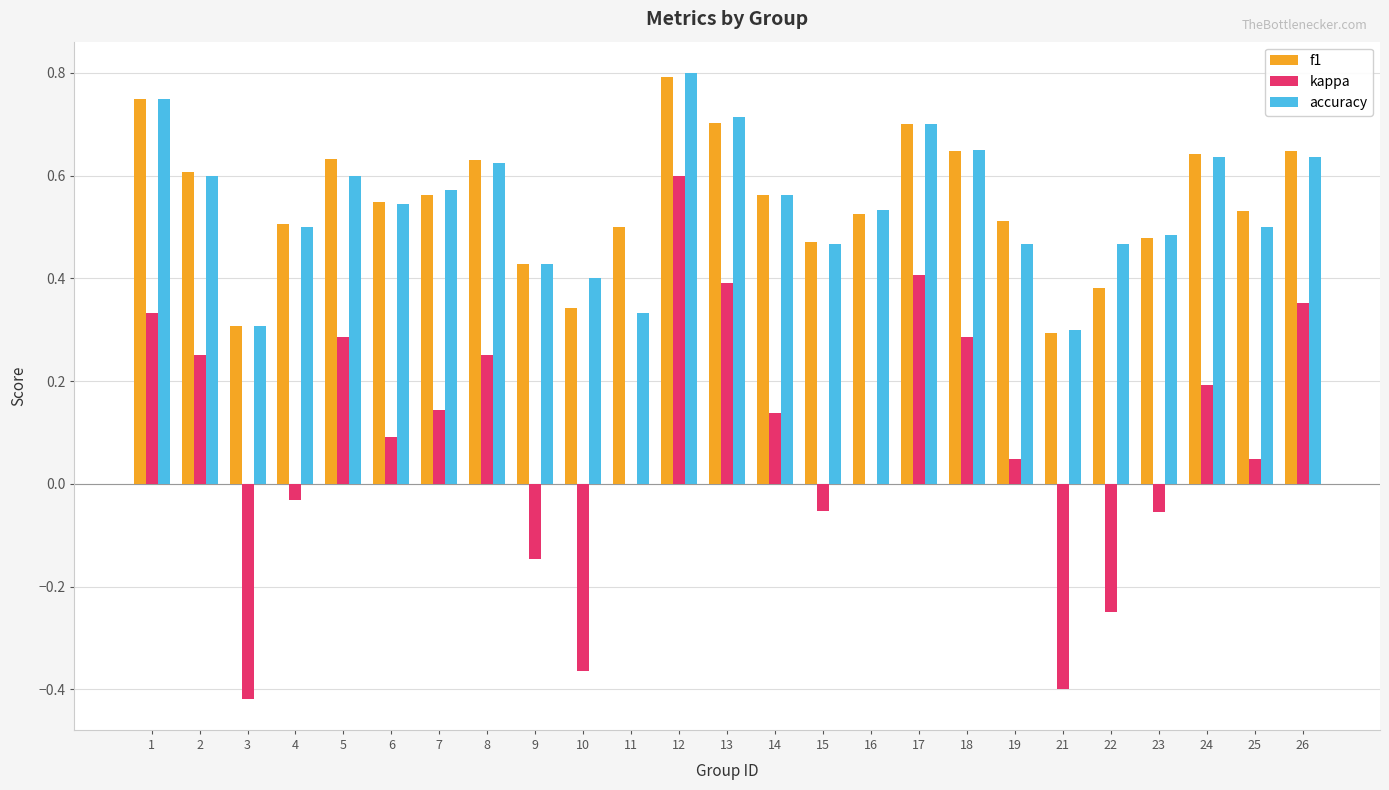

How many f1 values are between 0 and 1?

25